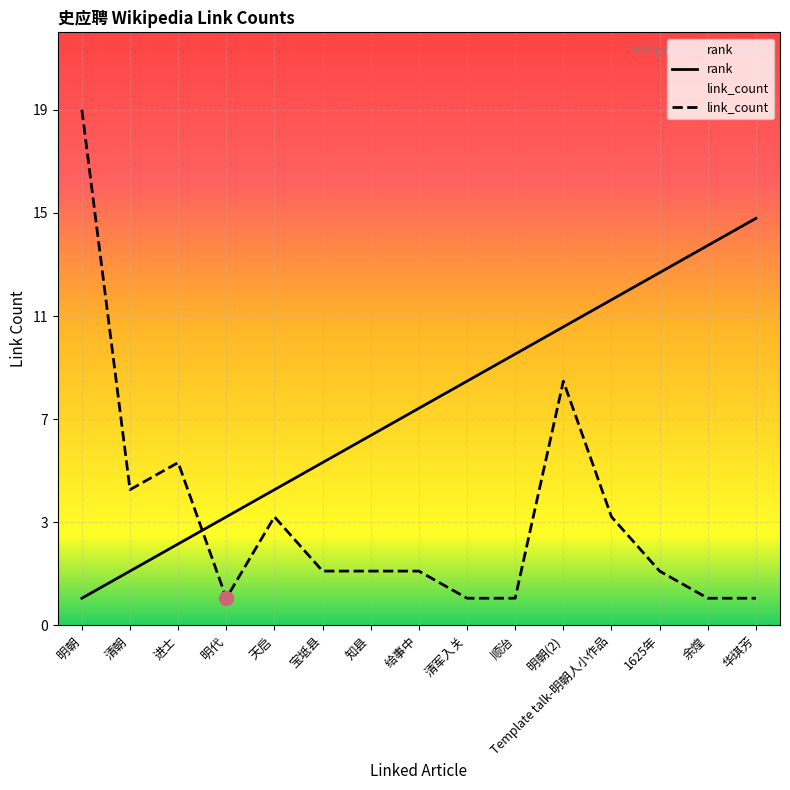

What is the value of the rank point at the 11th from the left?

11